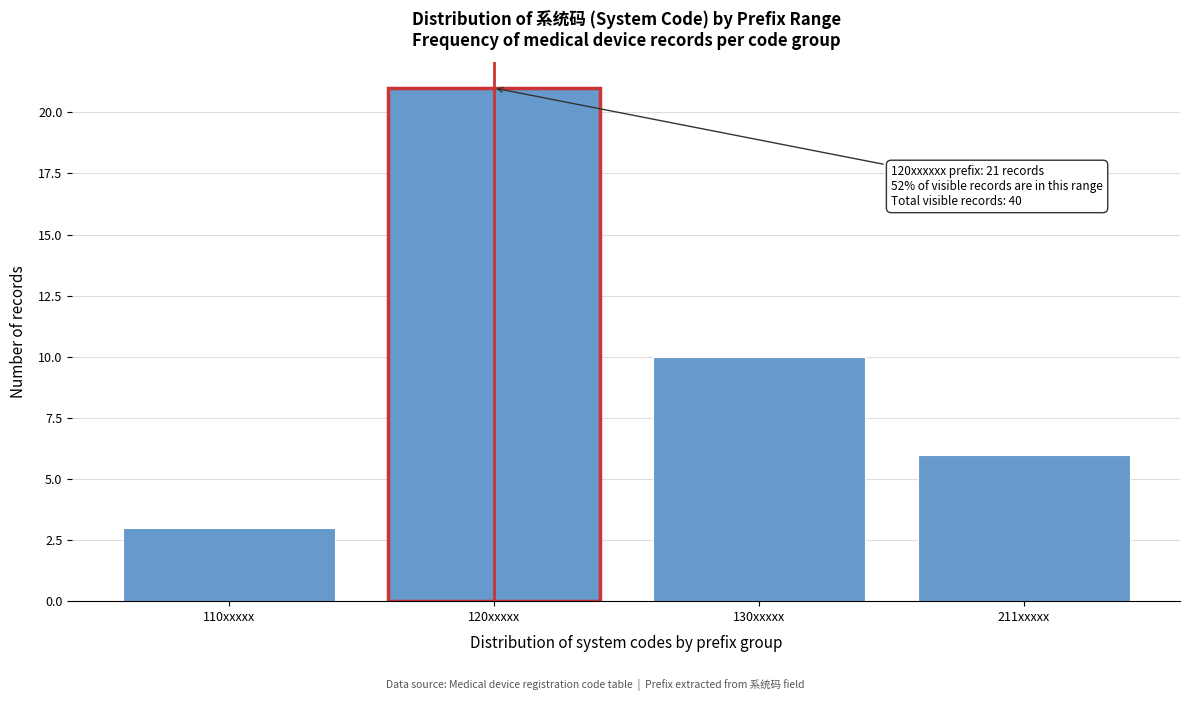

Reading left to right, what are all the values shown in this chart?

110xxxxx=3	120xxxxx=21	130xxxxx=10	211xxxxx=6